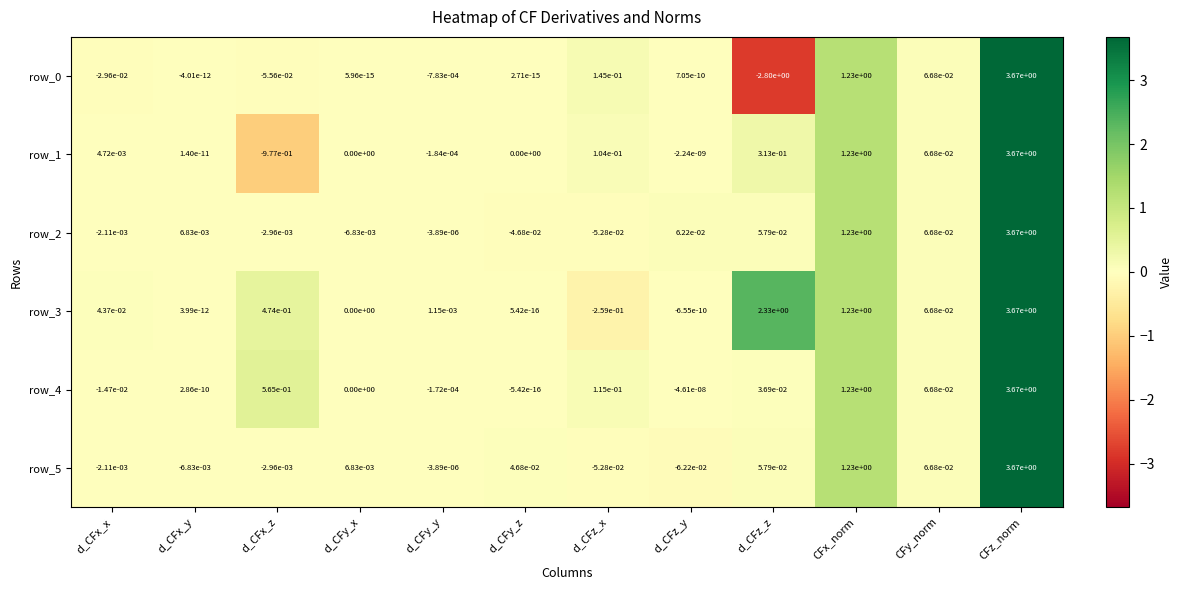

Count the number of data series in this chart.

6